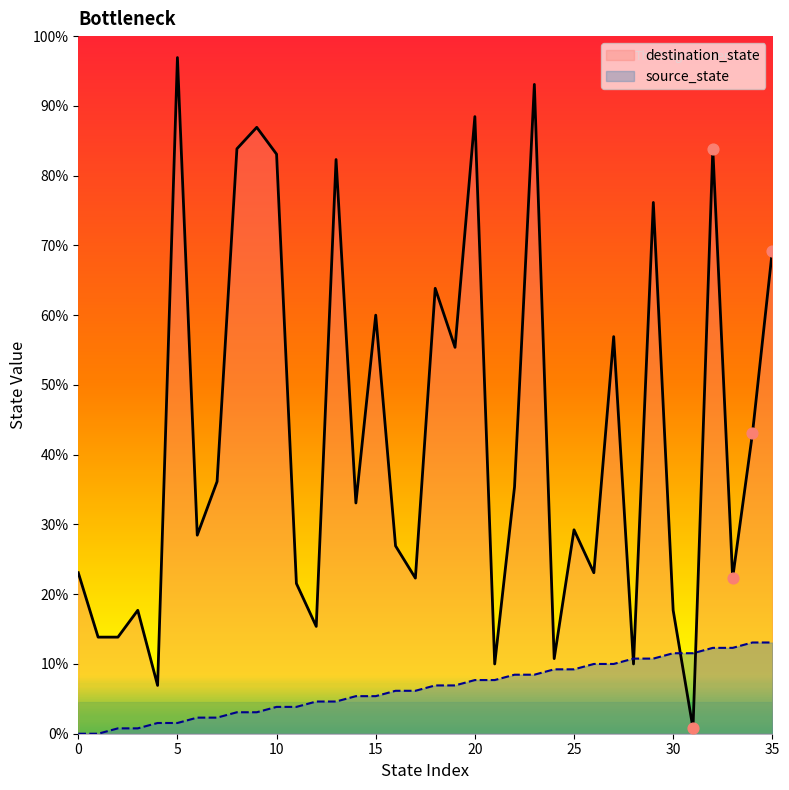

Which series contains the highest Y value?

destination_state